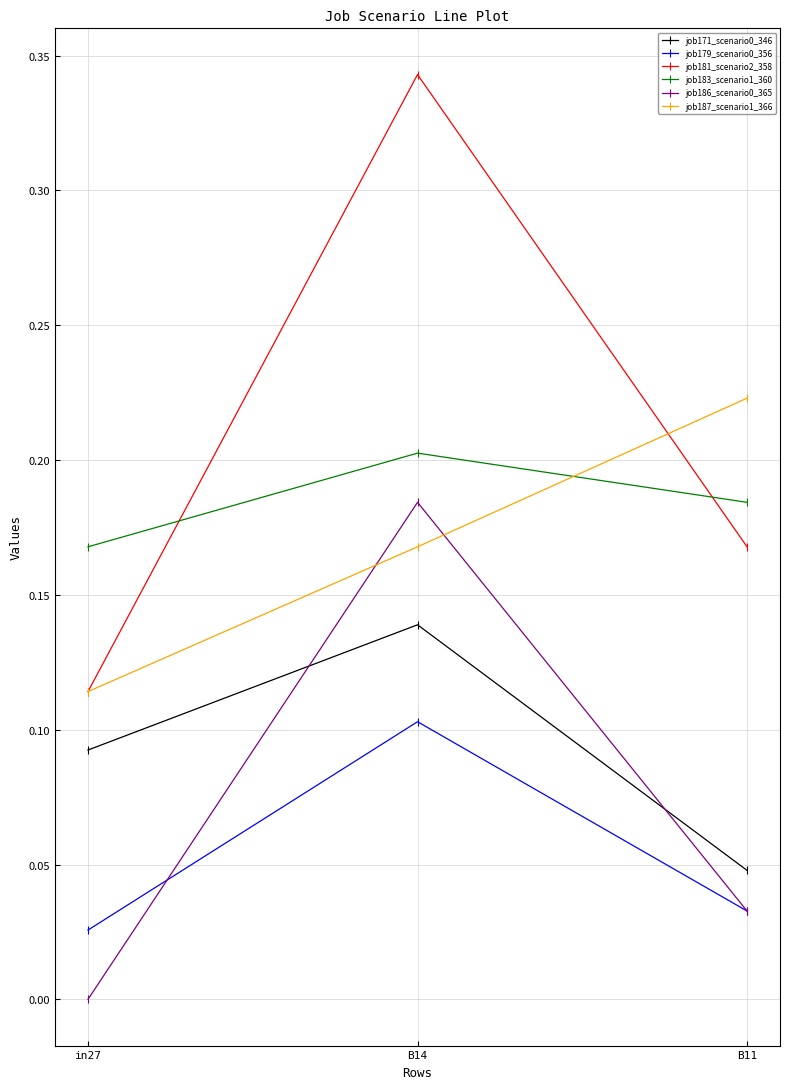

What position from the right is B14?

2